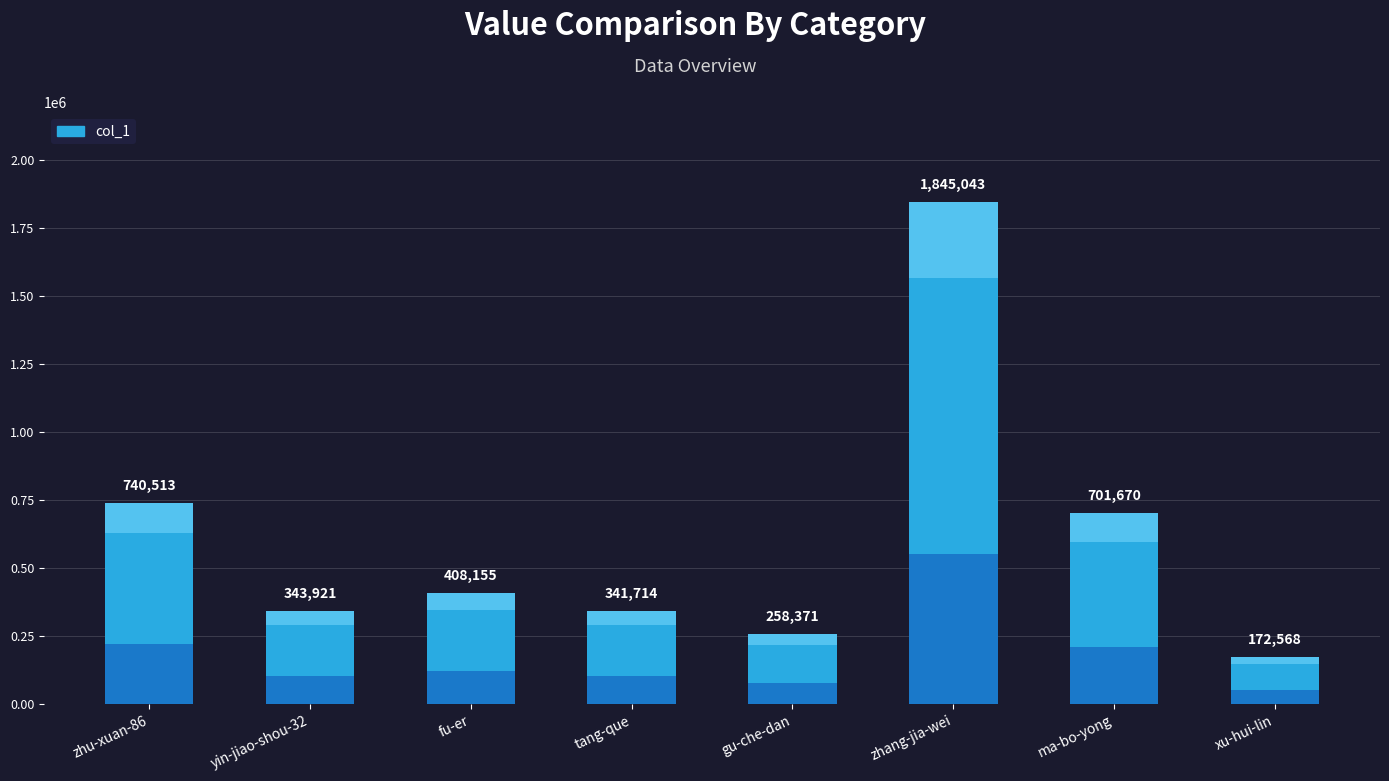

Is it true that the value at yin-jiao-shou-32 is 343921?

True